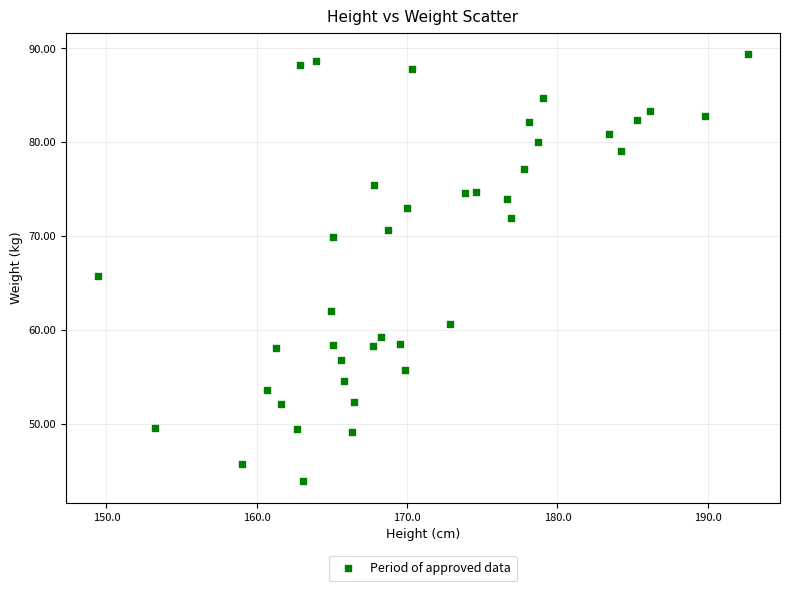

What is the range of Y values (max minus min)?

45.5